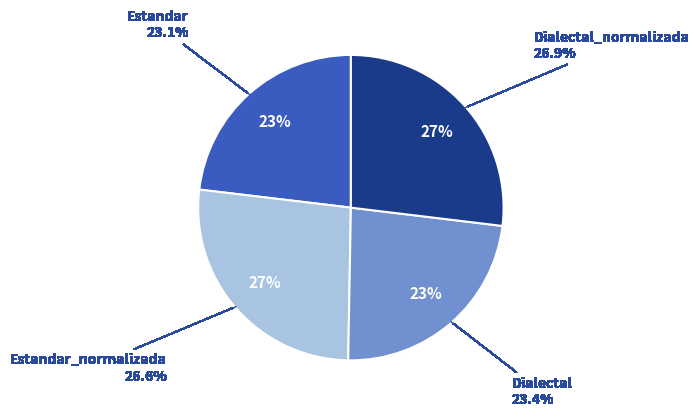

Combined, what portion of the pie is Dialectal_normalizada and Estandar?

50.0%